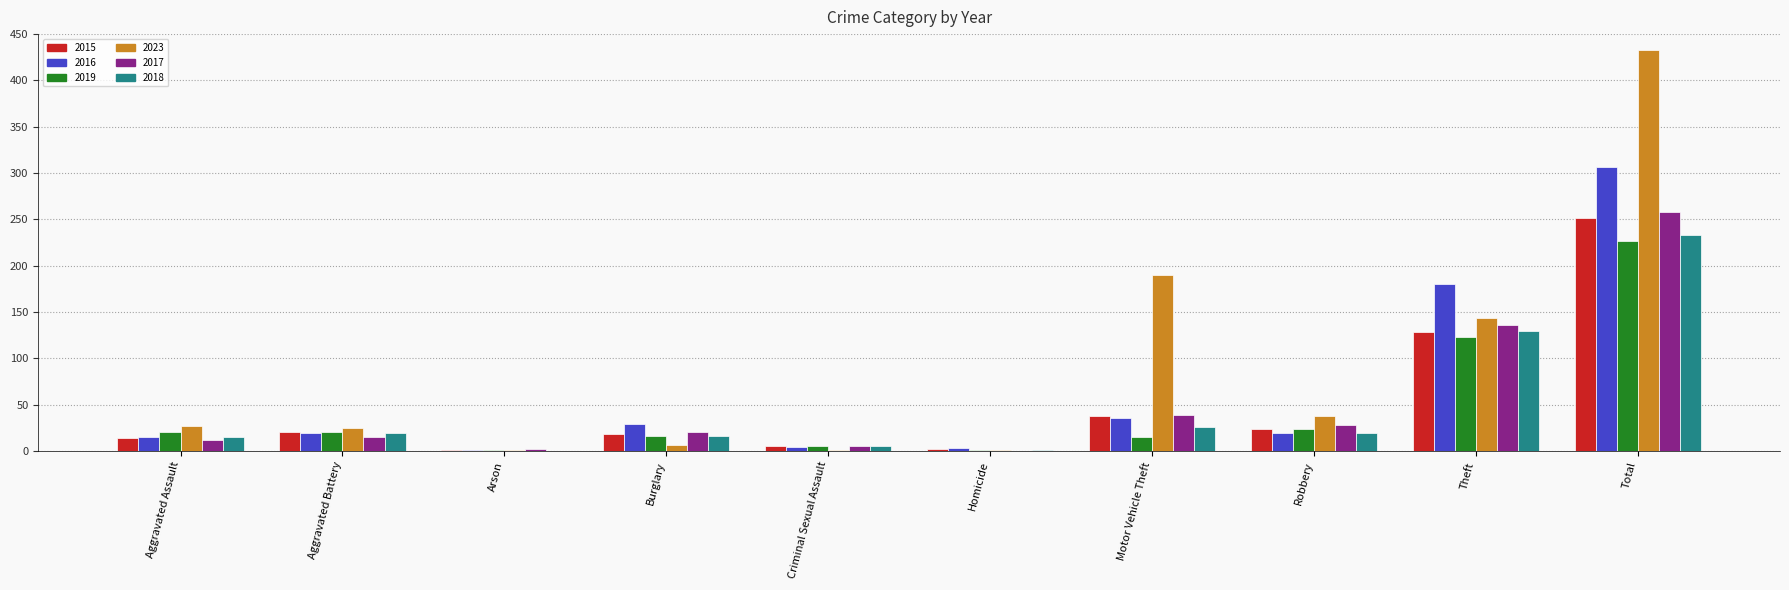

How many groups of bars are there?

10